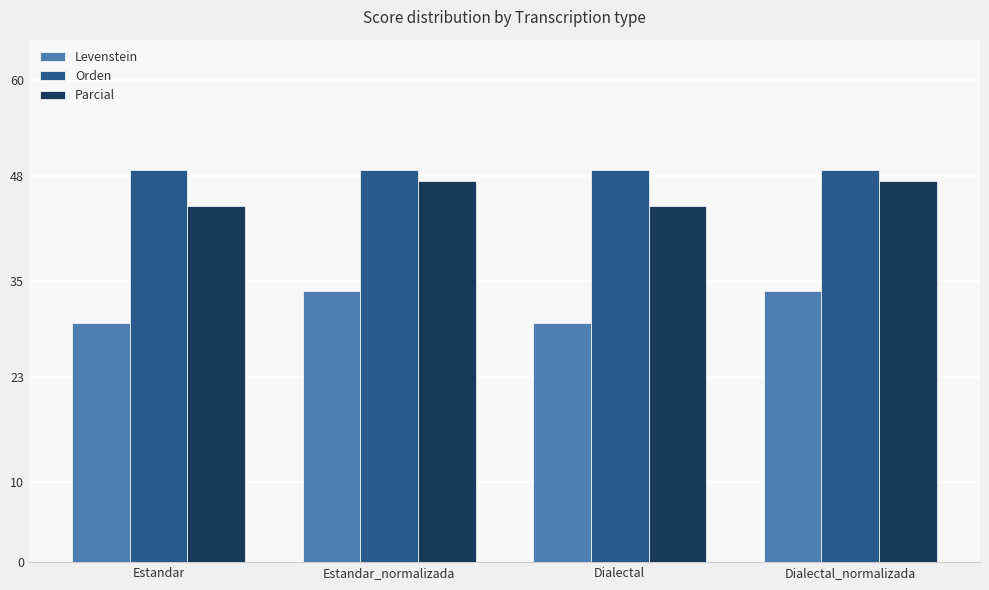

What is the label of the 4th bar from the right?

Estandar